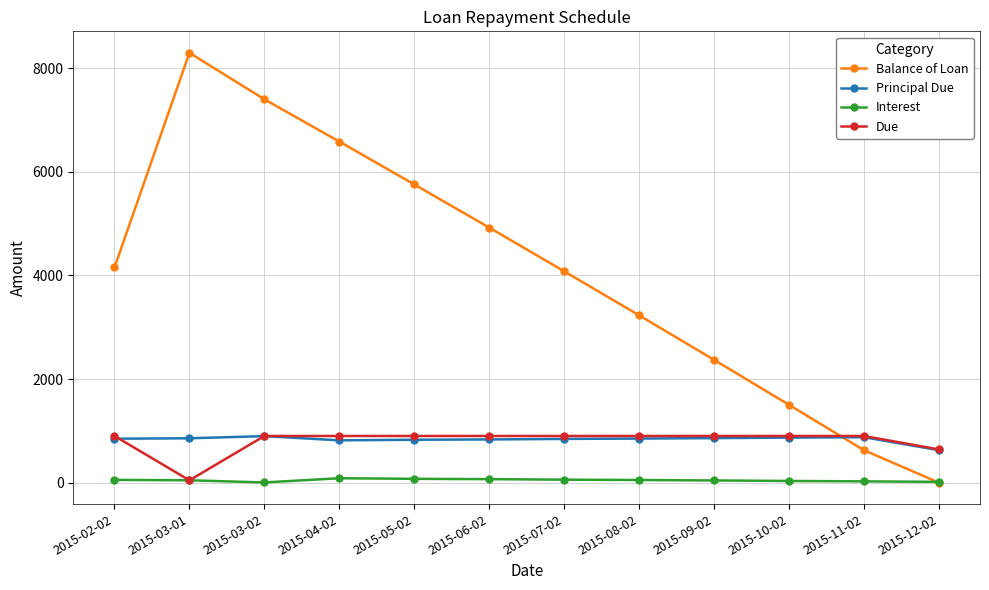

How many categories are shown in the chart?

12